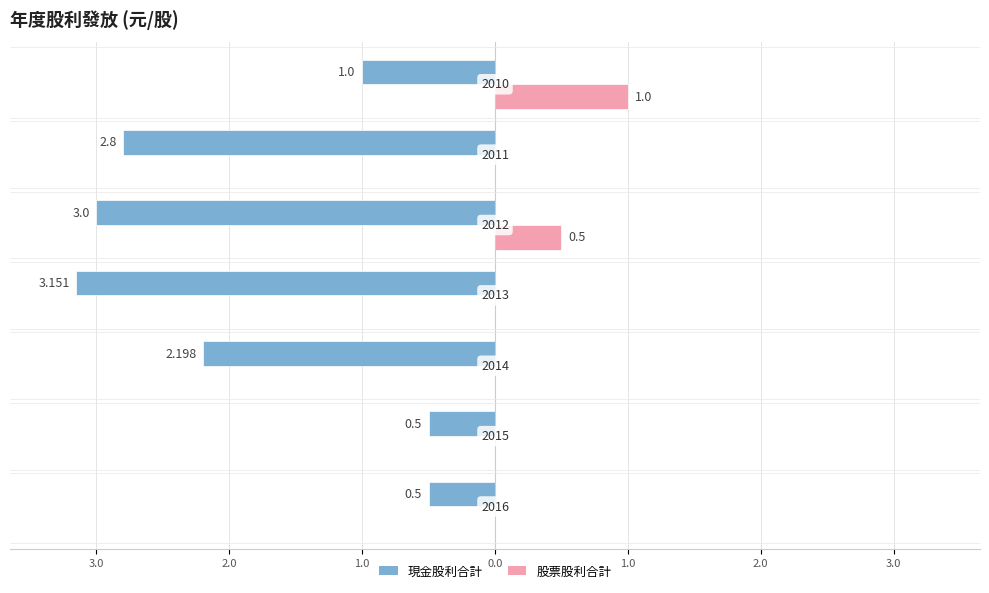

What are all the series names shown in the legend?

現金股利合計, 股票股利合計